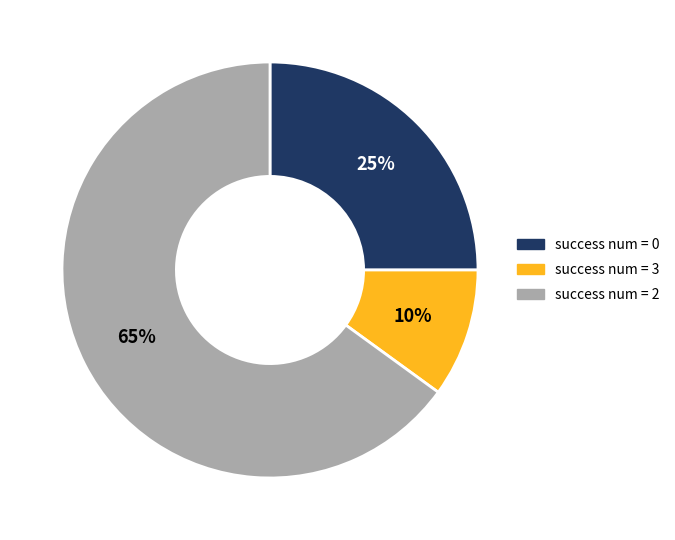

Is there any slice that represents more than half of the pie?

Yes